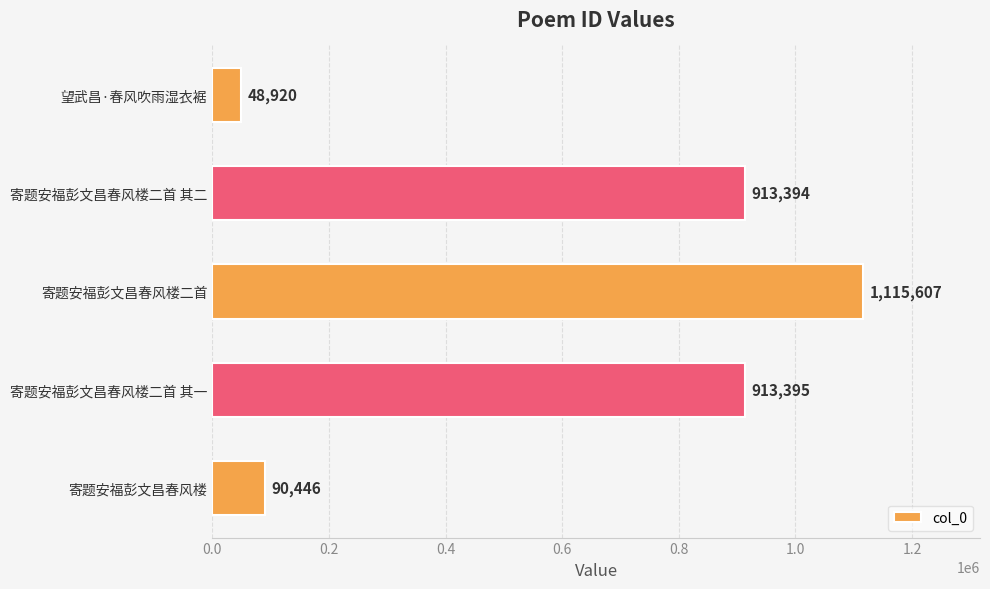

Is it true that the value at 寄题安福彭文昌春风楼二首 其二 is 1624232?

False